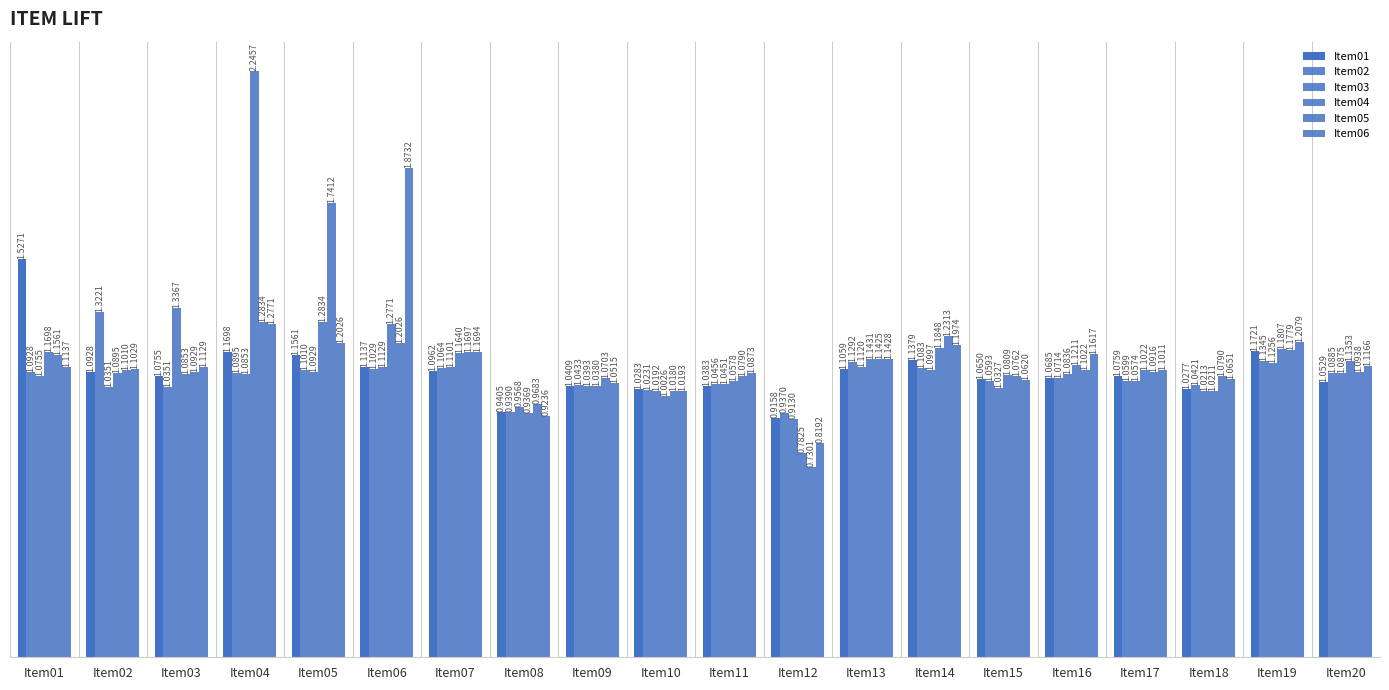

Which category has the highest value across all series?

Item04